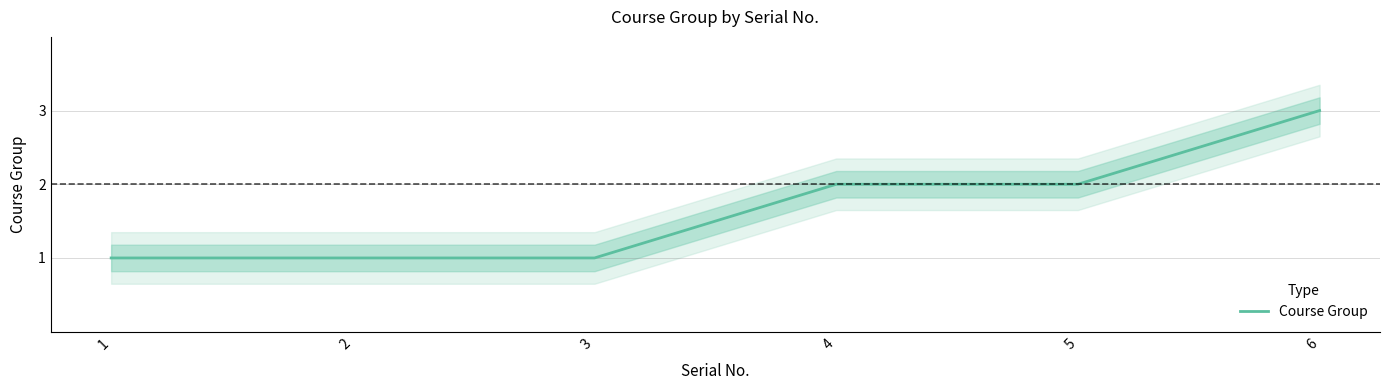

The value at 6 is 5. True or false?

False